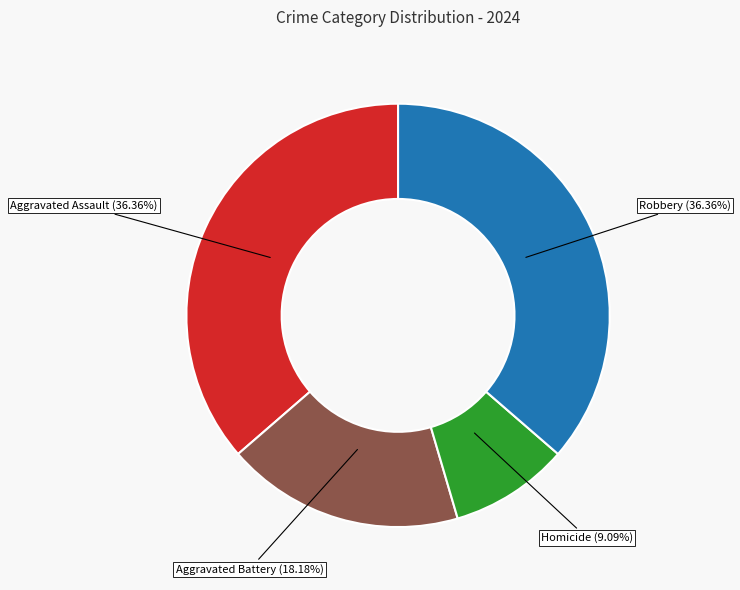

How many slices are in this pie chart?

4